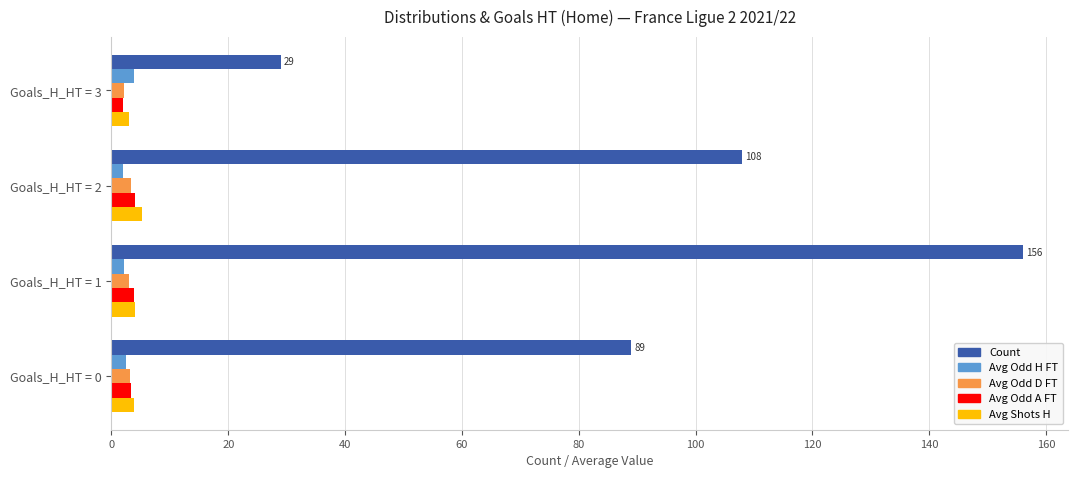

Which series has the largest total across all categories?

Count